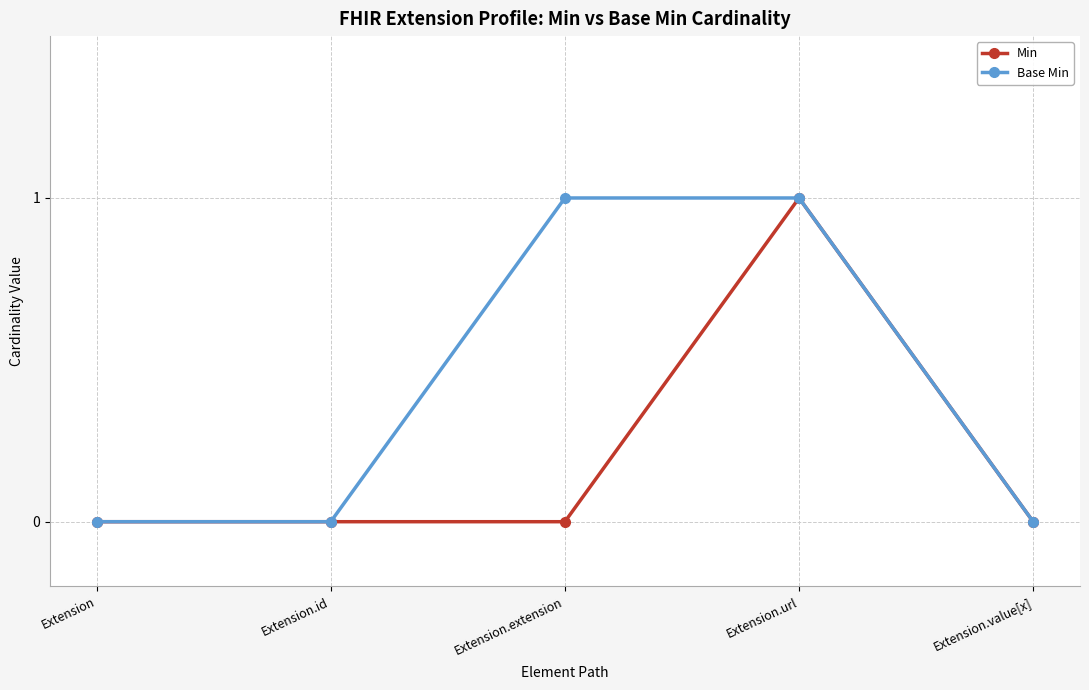

Reading left to right, list all the values displayed in this chart.

Min: Extension=0	Extension.id=0	Extension.extension=0	Extension.url=1	Extension.value[x]=0
Base Min: Extension=0	Extension.id=0	Extension.extension=1	Extension.url=1	Extension.value[x]=0